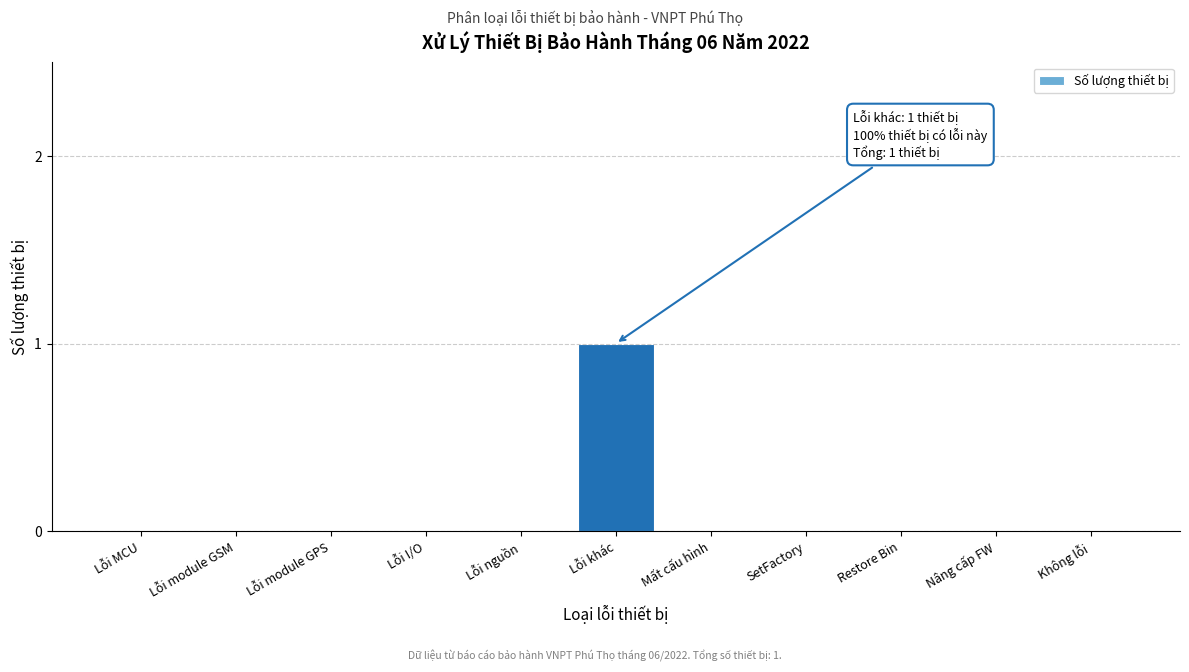

Reading left to right, list all the values displayed in this chart.

Lỗi MCU=0	Lỗi module GSM=0	Lỗi module GPS=0	Lỗi I/O=0	Lỗi nguồn=0	Lỗi khác=1	Mất cấu hình=0	SetFactory=0	Restore Bin=0	Nâng cấp FW=0	Không lỗi=0